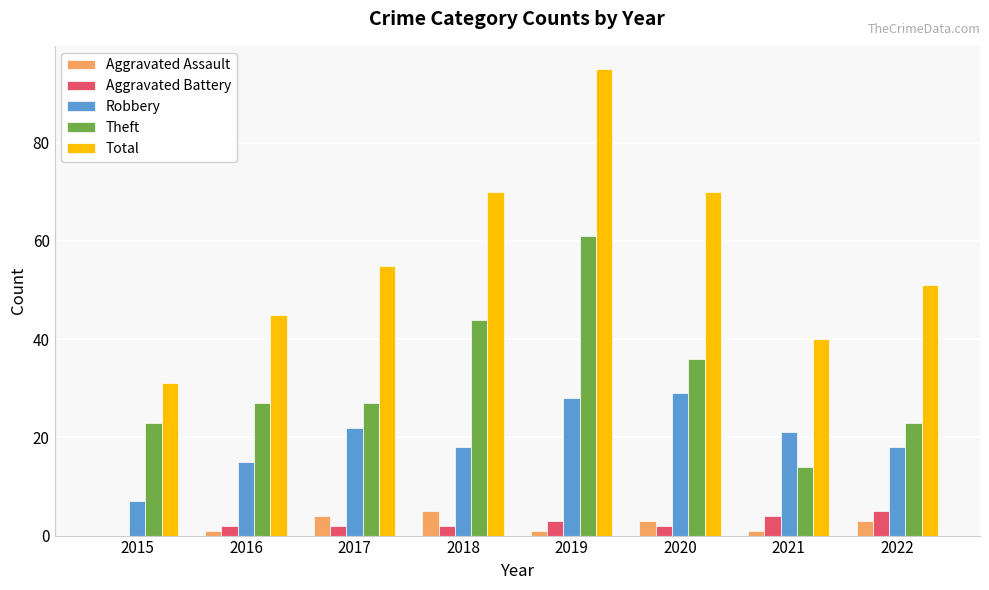

What is the sum of all Aggravated Assault values?

18